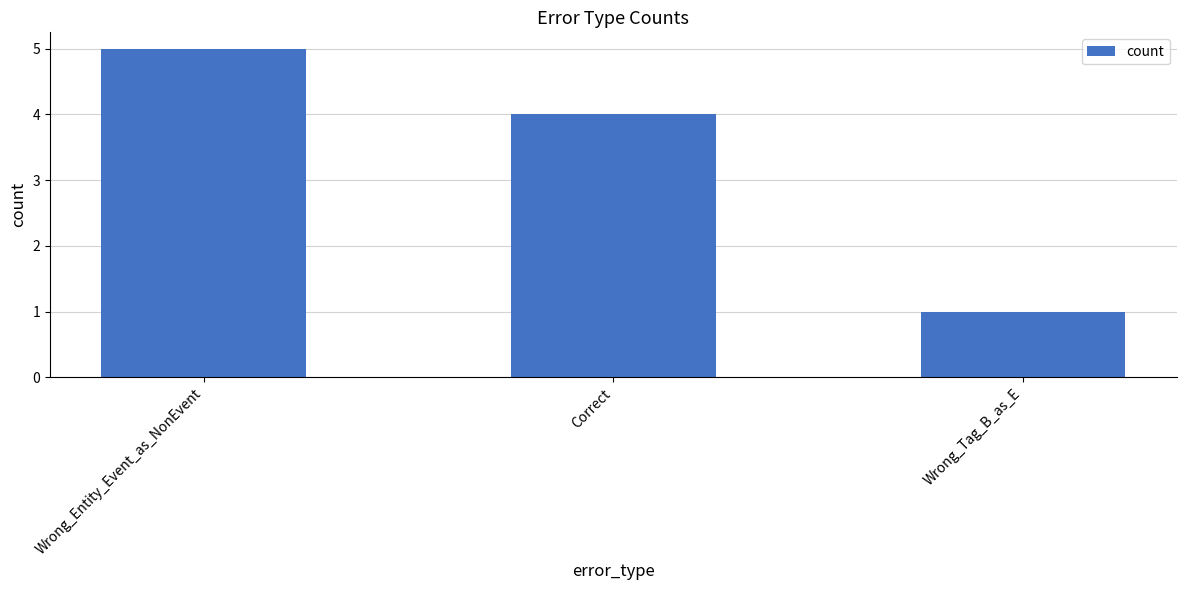

Where is the data nearest to the value 3?

Correct